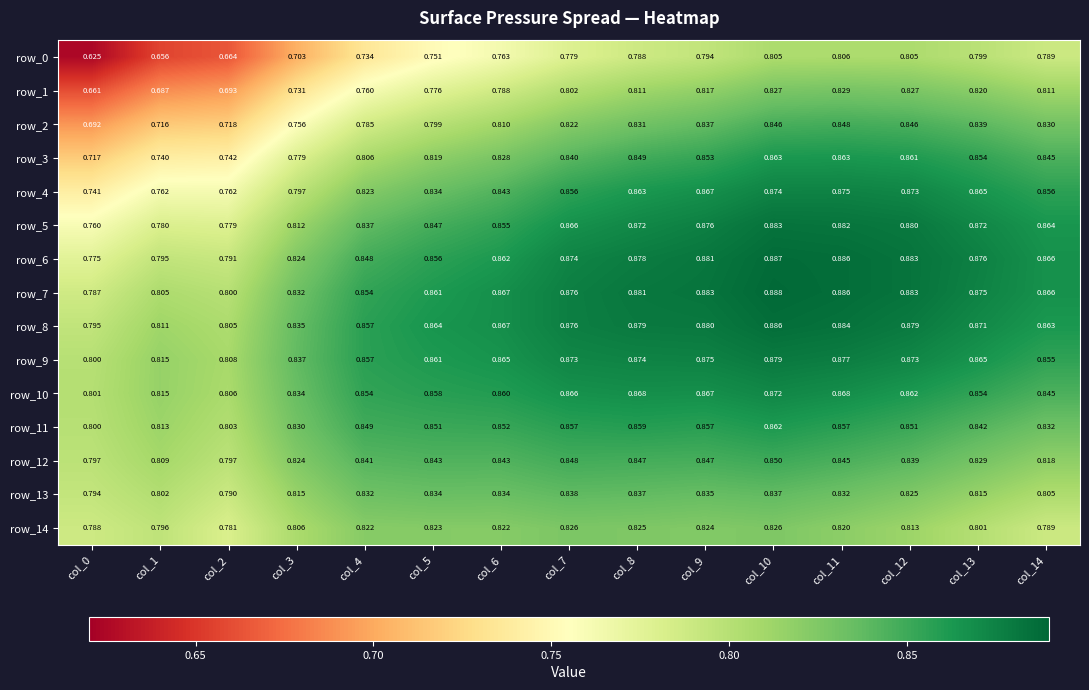

Is the value of row_10 at col_0 greater than the value of row_12 at col_5?

No